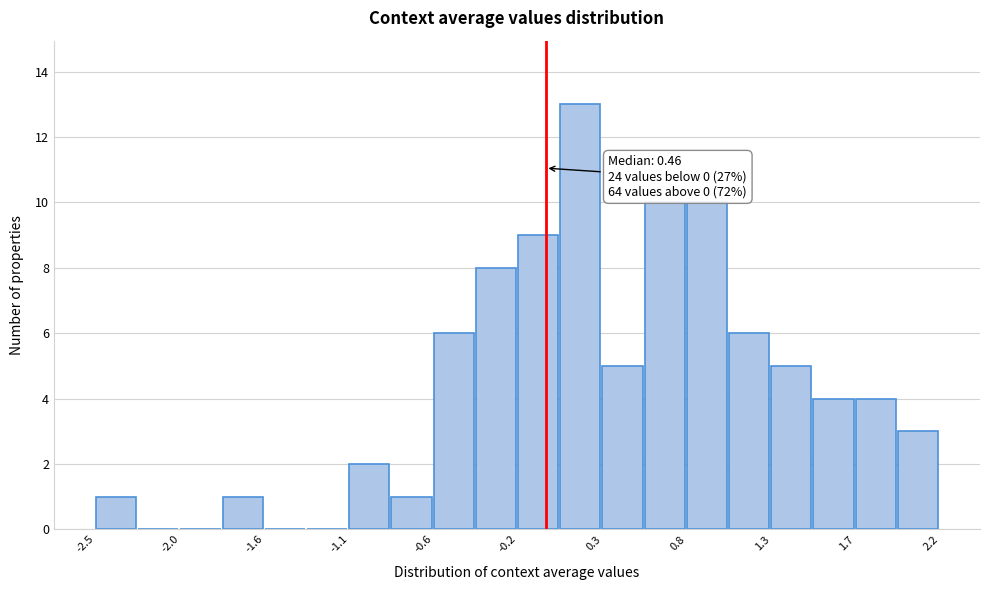

Which range on the x-axis has the tallest bar?

0.10 to 0.30